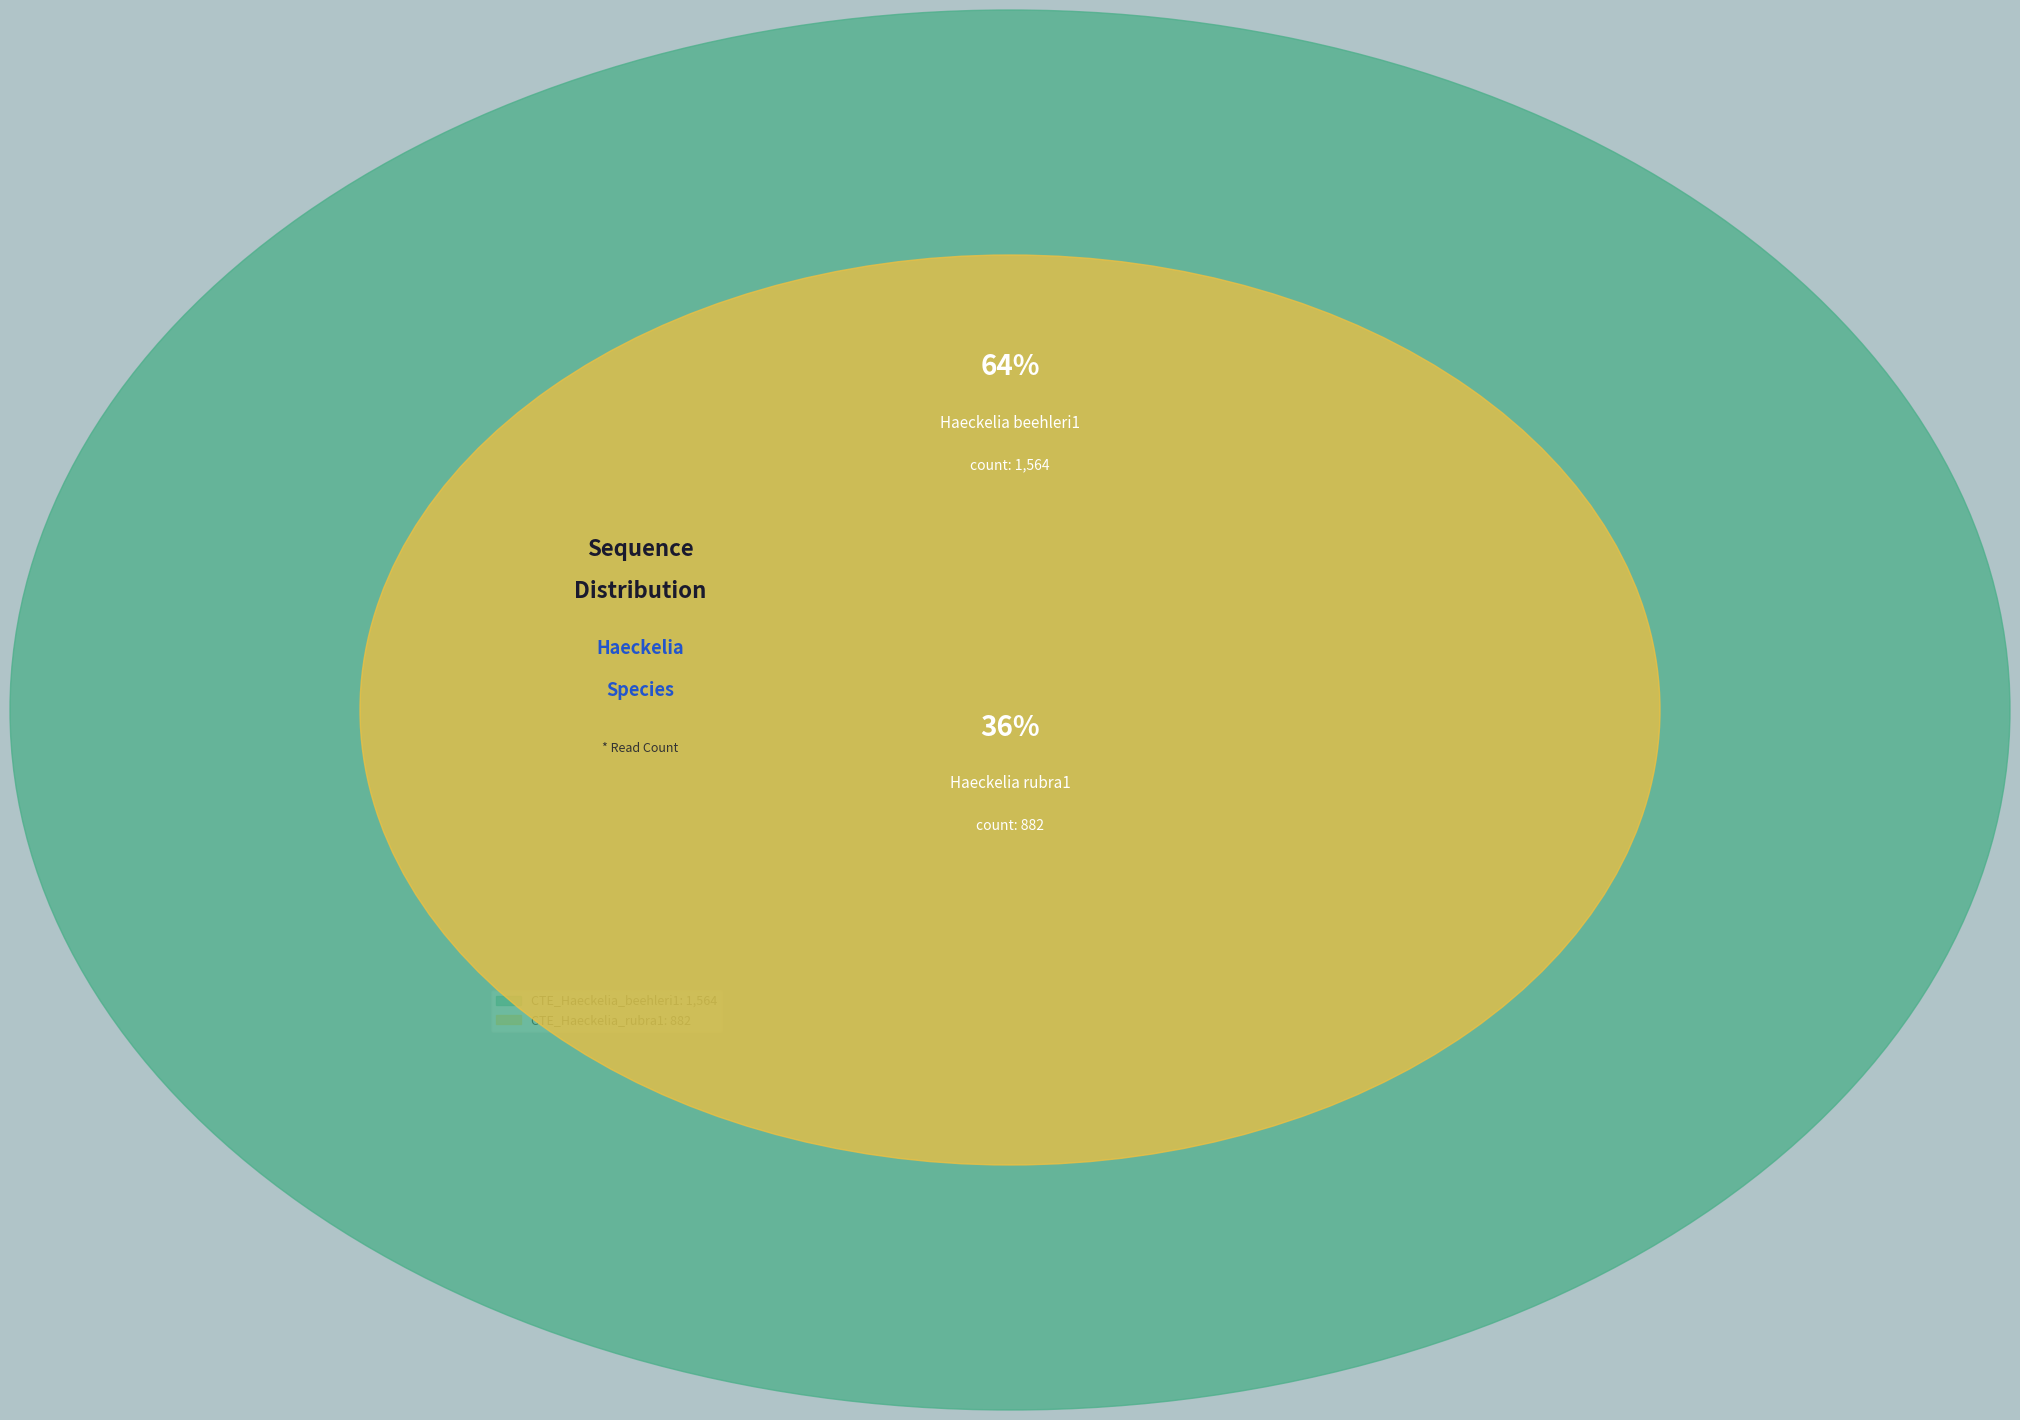

True or false: CTE_Haeckelia_rubra1 accounts for 44% of the total.

False